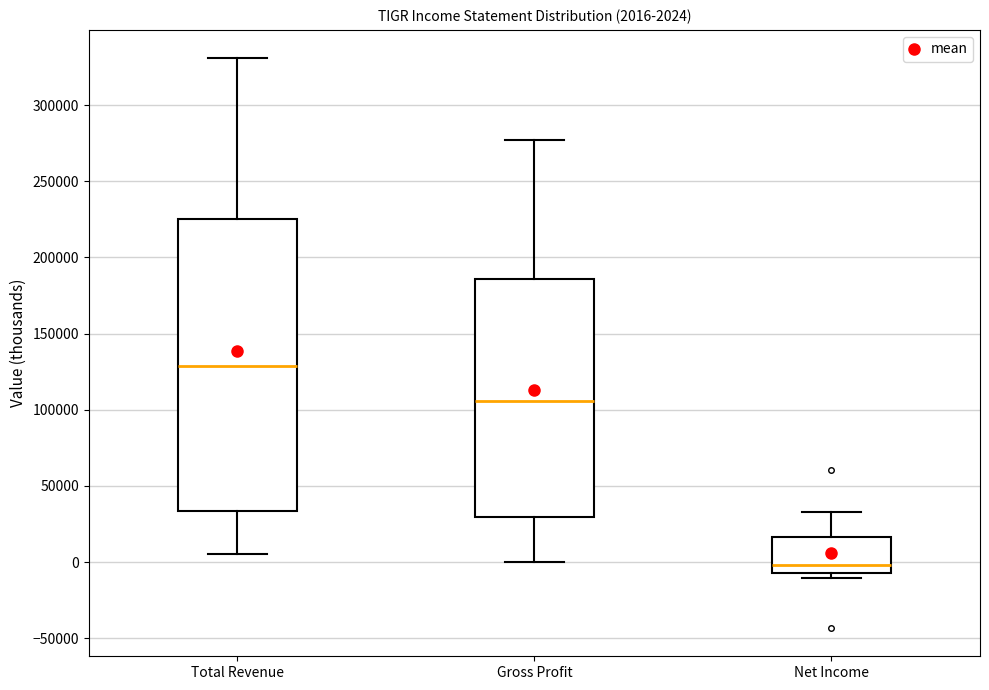

Which box is the tallest, from its lower edge to its upper edge?

Total Revenue